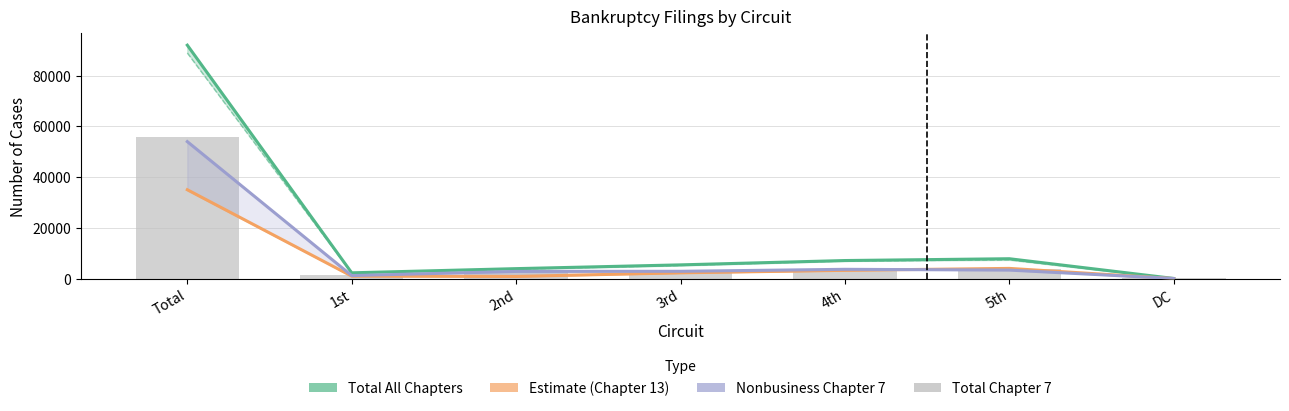

What is the average value of the Total Chapter 7 series?

10077